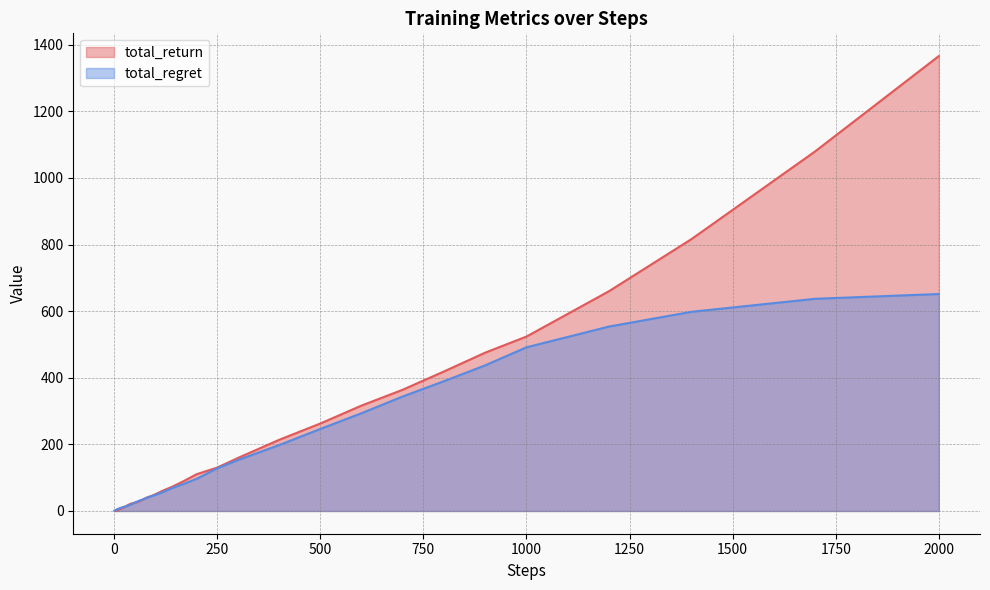

True or false: total_return has a value of 1366.1 at 2000.

True